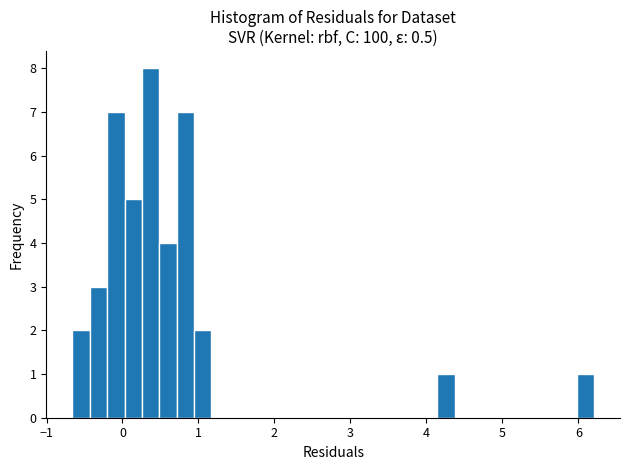

Read against the x-axis, roughly where is the centre of the tallest bar?

0.4